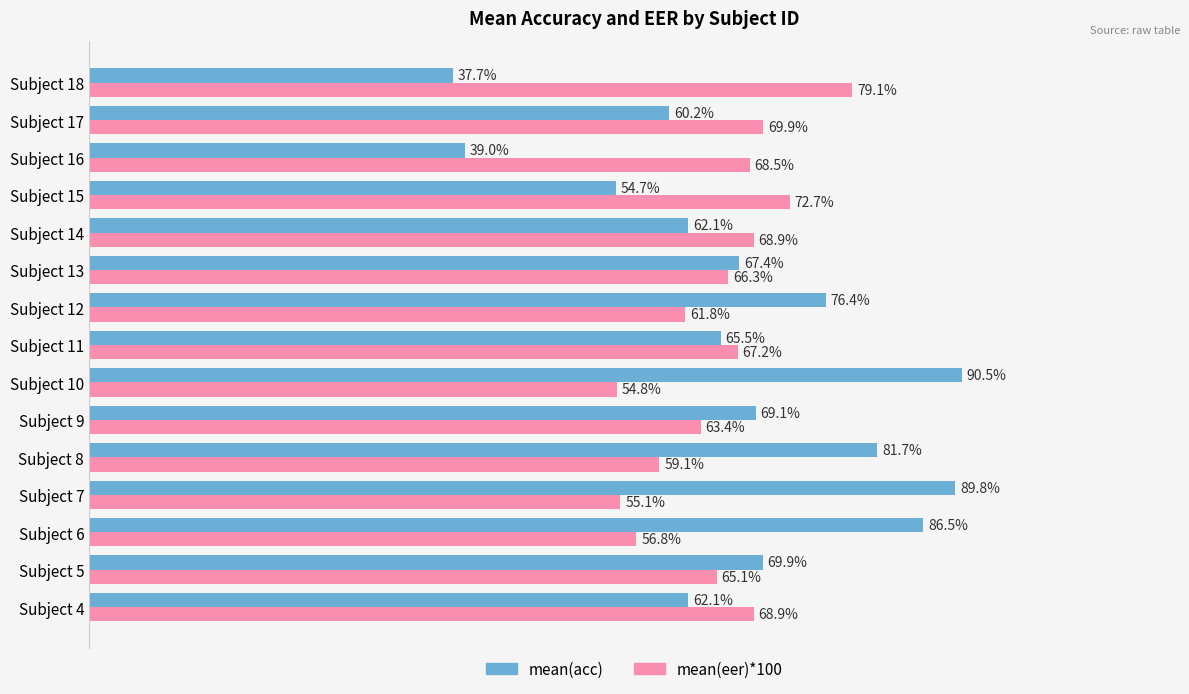

Rank the series at Subject 16 from highest to lowest value.

mean(eer)*100, mean(acc)